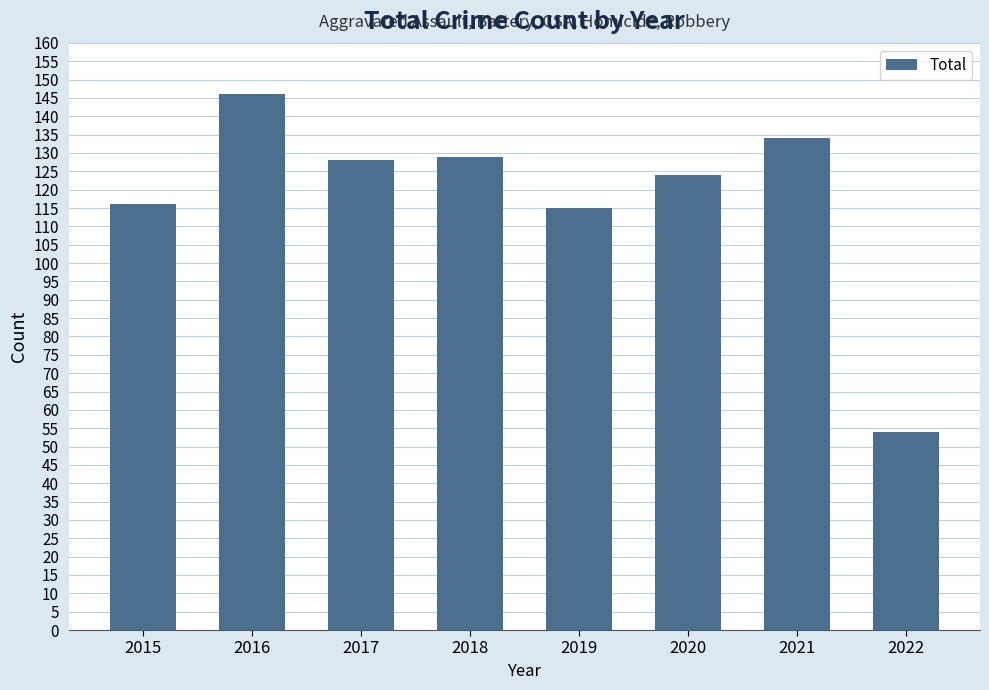

What is the value of the 3rd bar from the left?

128